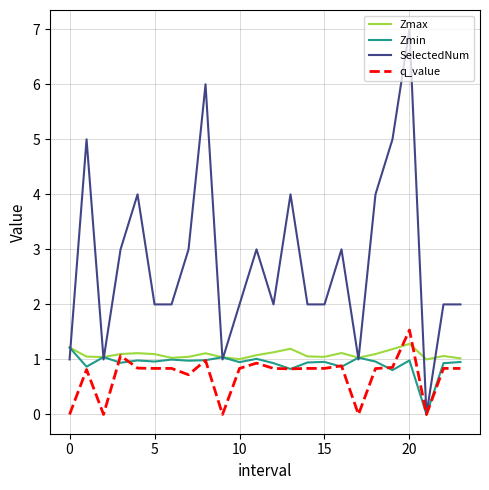

Which series has the largest range (max minus min)?

SelectedNum